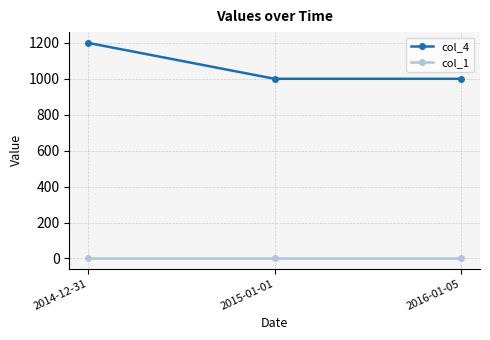

What is the minimum value shown in the chart?

4